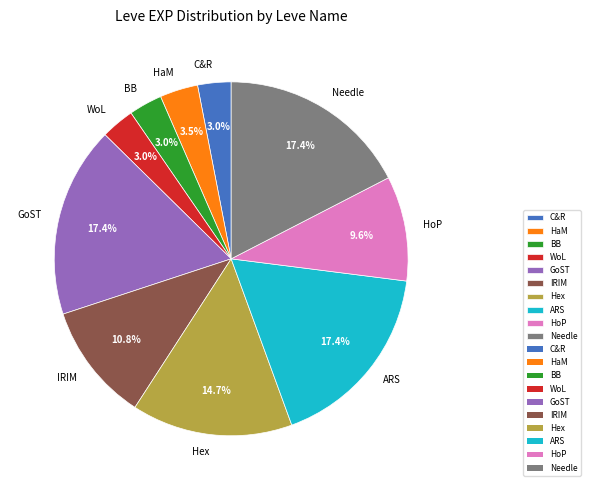

Between HoP and GoST, which is larger?

GoST